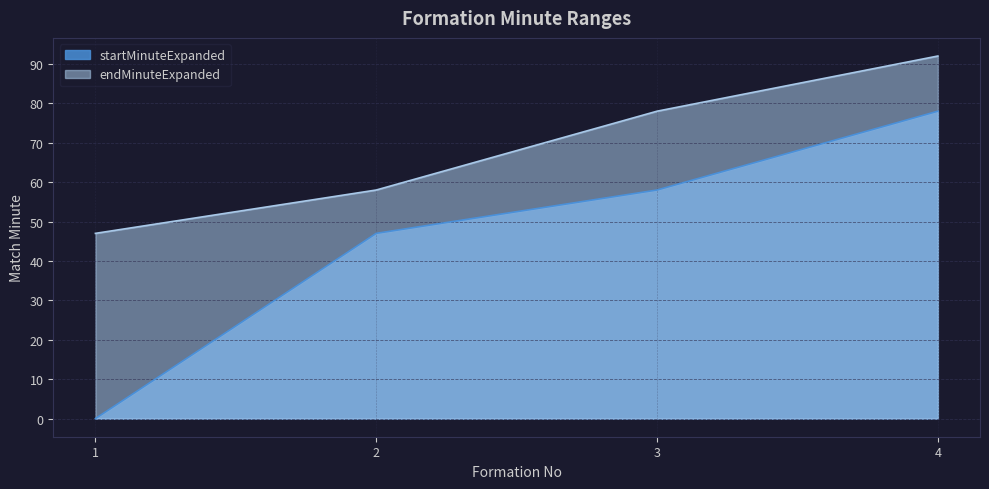

Reading left to right, list all the values displayed in this chart.

startMinuteExpanded: 0	47	58	78
endMinuteExpanded: 47	58	78	92